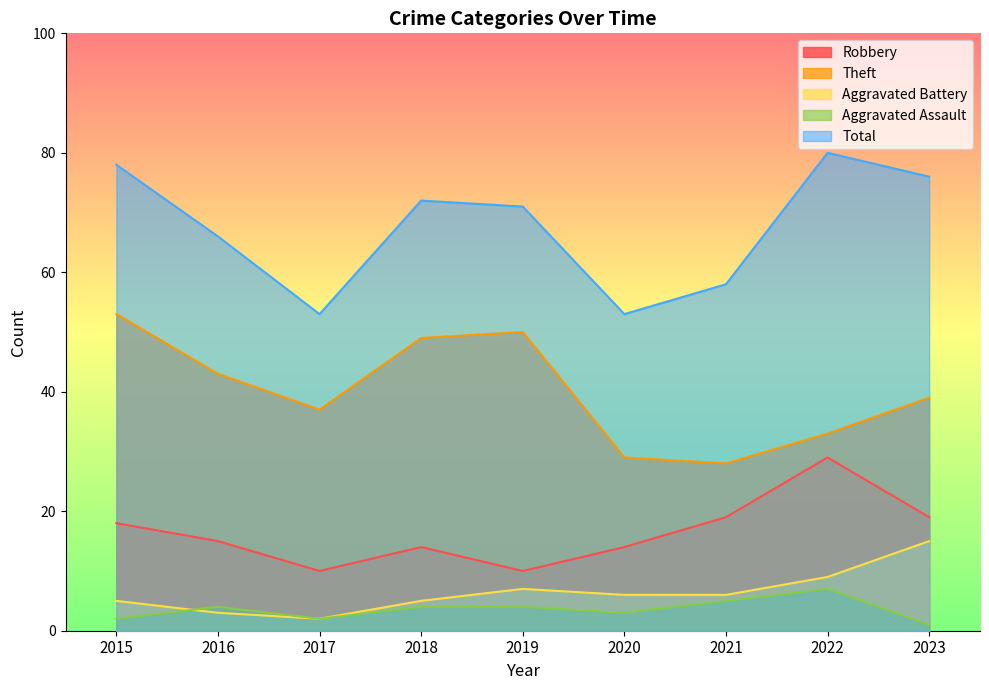

Where is the first local minimum for Robbery?

2017